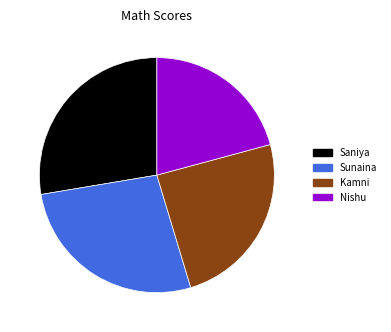

What is the largest slice in the pie chart?

Saniya